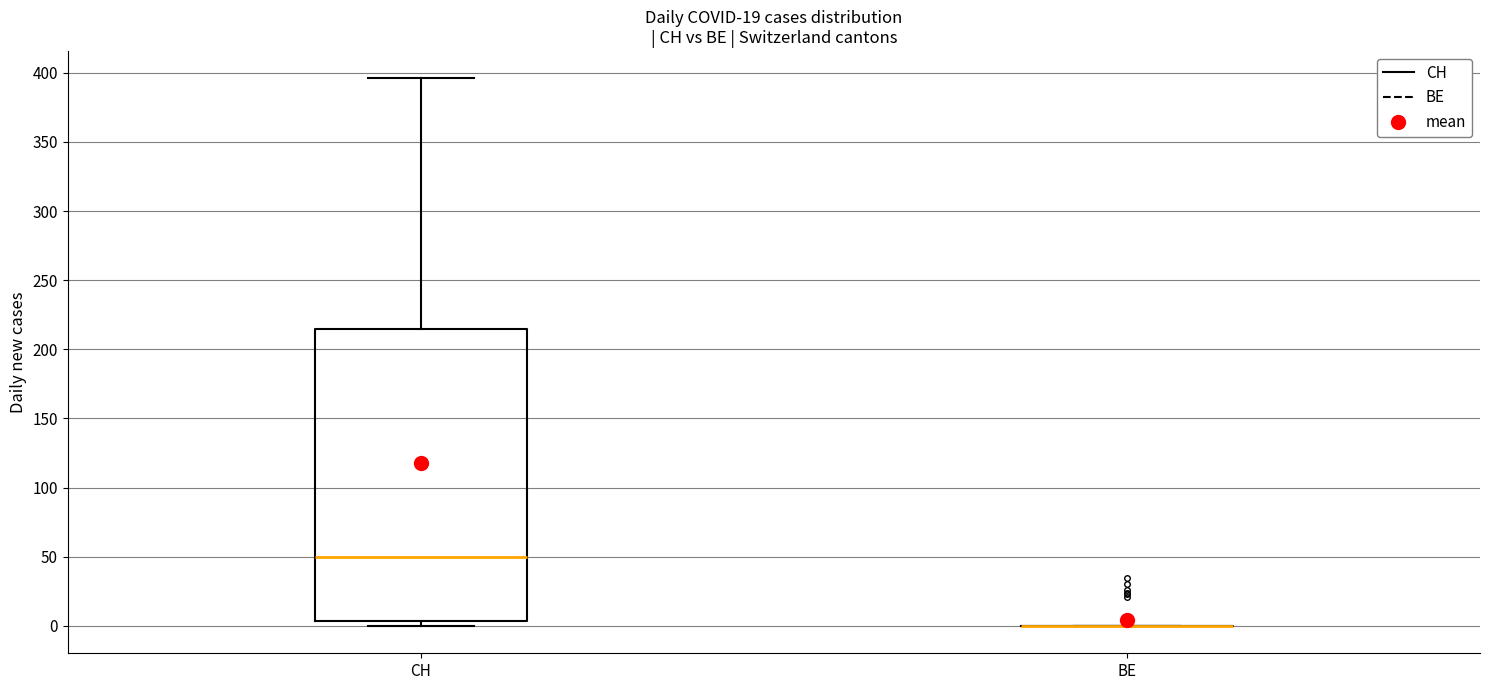

Reading left to right, transcribe this box plot: for each box, give where its median line is, the range the box spans, and where its two whiskers end, as read against the y-axis. The values are not printed on the chart, so give them approximately, as read against the axis.

CH: median 50, box 5 to 215, whiskers 0 to 395
BE: box collapsed to a line at 0, whiskers 0 to 0